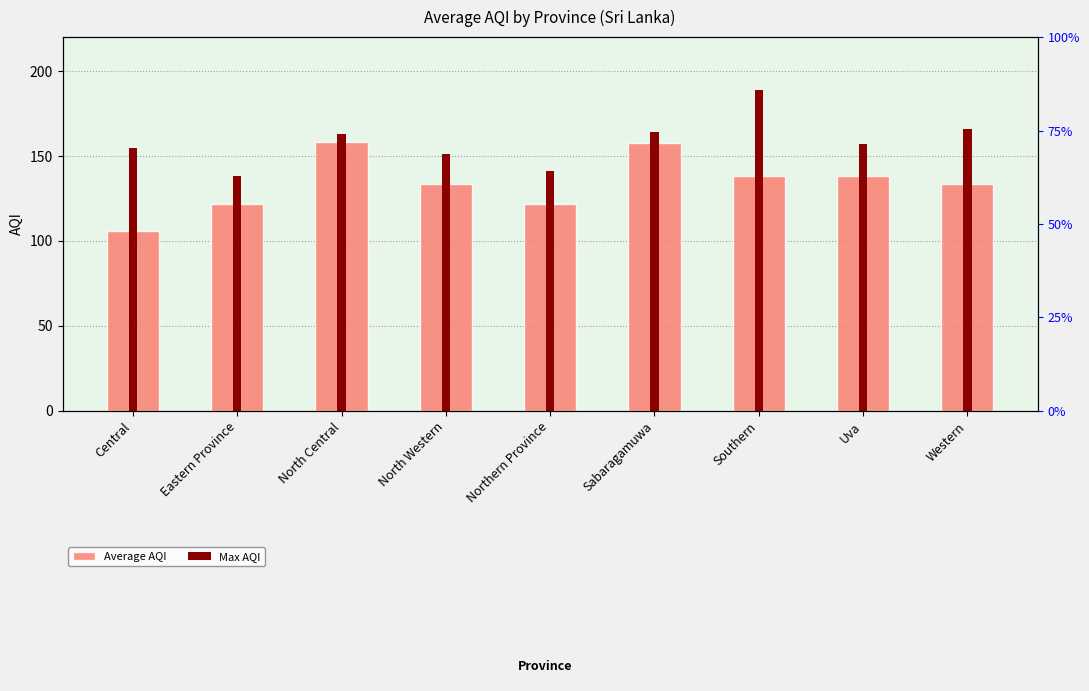

Reading left to right, transcribe all the data shown in this chart.

Average AQI: 106.0	122.0	158.0	133.3	121.5	157.5	138.0	138.0	133.3
Max AQI: 155.0	138.0	163.0	151.0	141.0	164.0	189.0	157.0	166.0